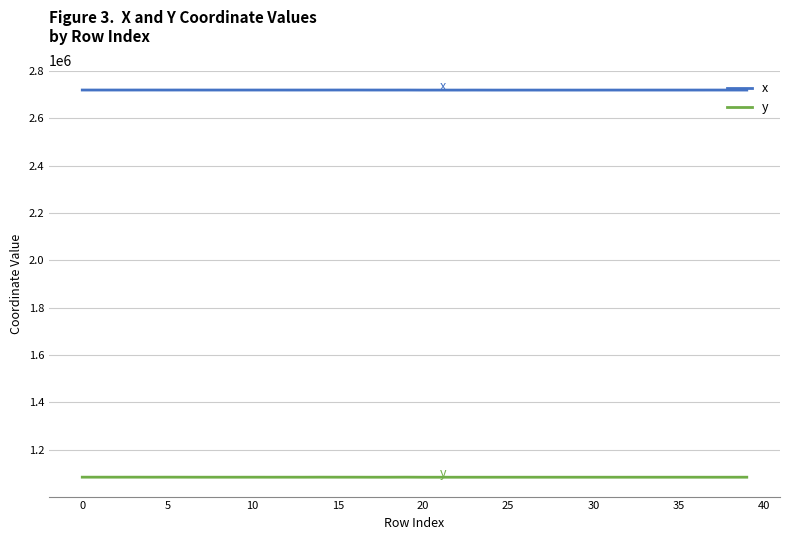

Rank the series by their average value, from highest to lowest.

x, y